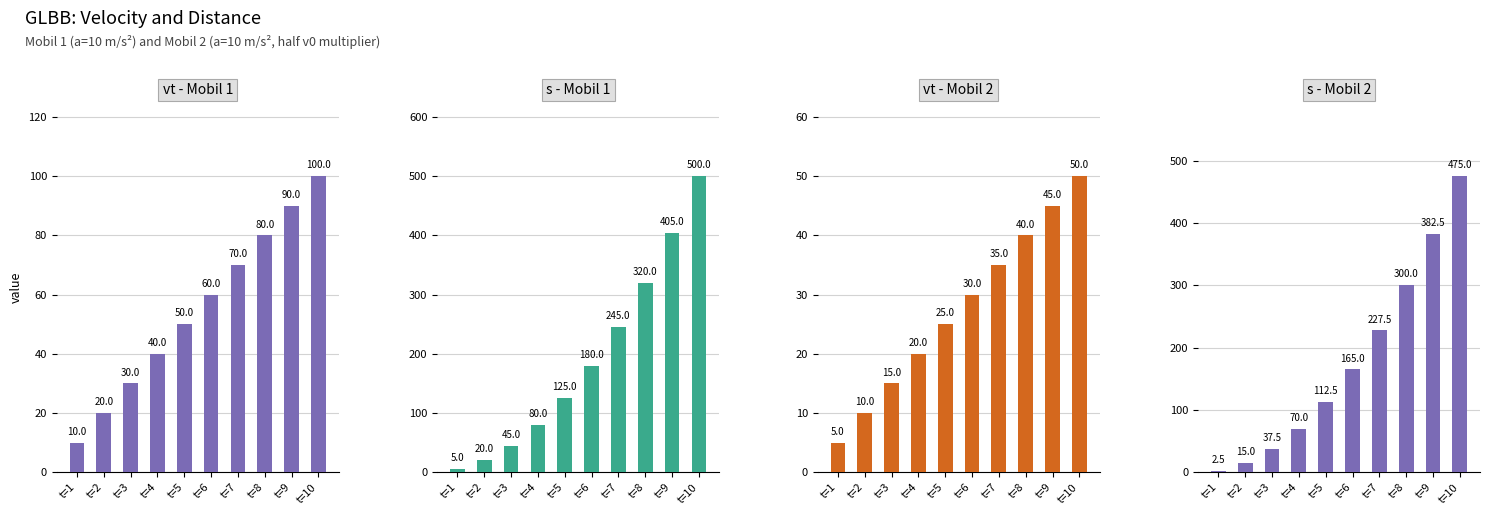

Between t=4 and t=5, which series saw the biggest shift?

s (Mobil 1)